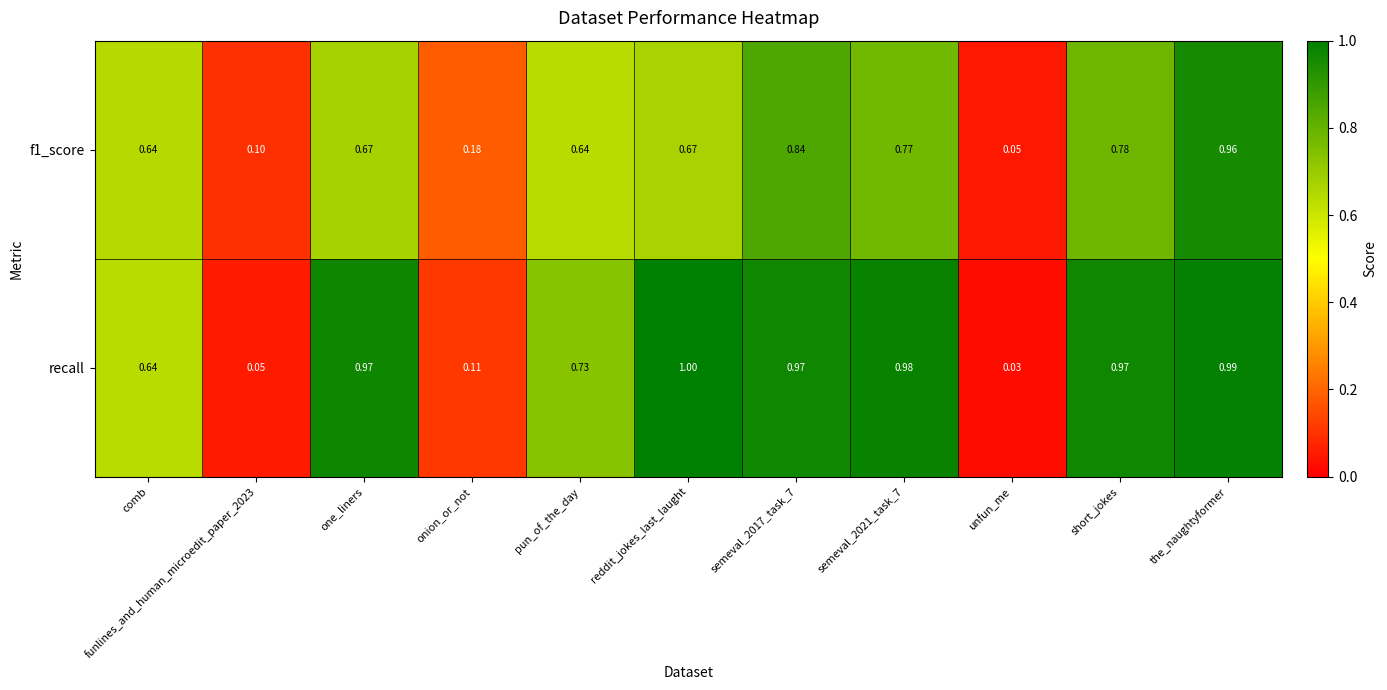

At which category is the sum across all series the highest?

the_naughtyformer